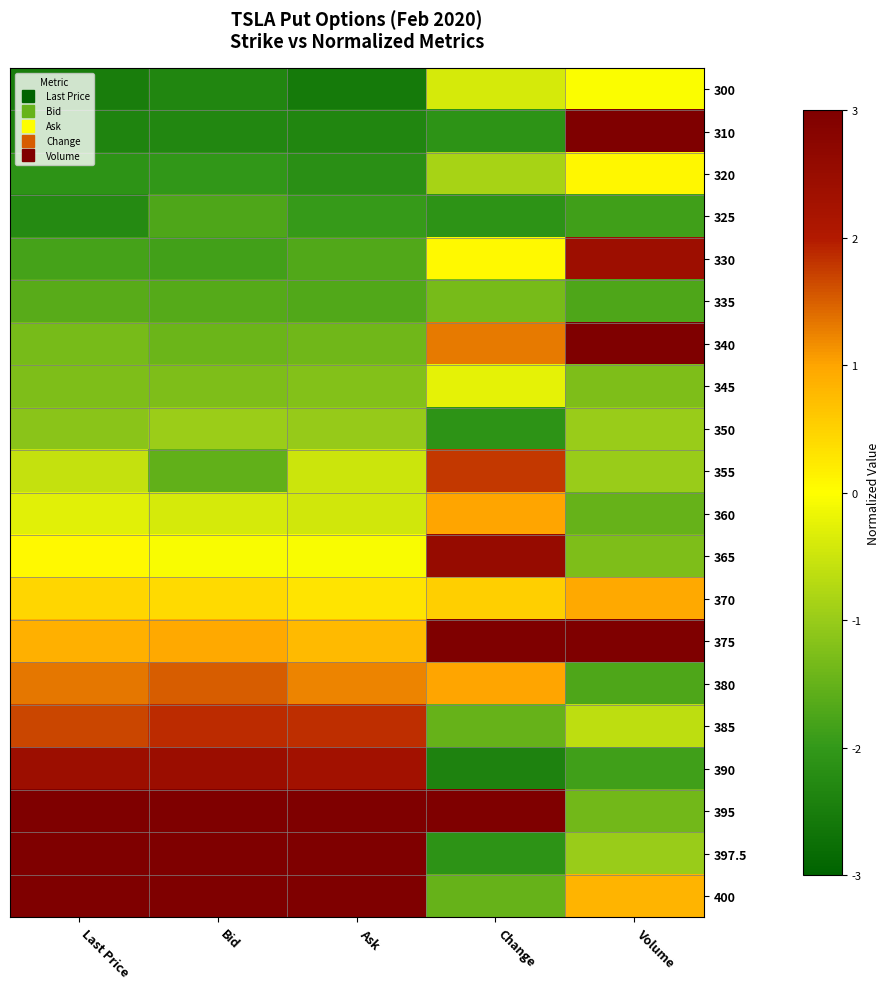

Reading right to left, list all the values displayed in this chart.

300: Volume=-0.0	Change=-0.4	Ask=-2.6	Bid=-2.3	Last Price=-2.5
310: Volume=4.7	Change=-2.1	Ask=-2.3	Bid=-2.3	Last Price=-2.4
320: Volume=0.1	Change=-0.9	Ask=-2.2	Bid=-2.0	Last Price=-2.1
325: Volume=-1.9	Change=-2.1	Ask=-2.0	Bid=-1.7	Last Price=-2.3
330: Volume=2.4	Change=0.1	Ask=-1.7	Bid=-1.8	Last Price=-1.8
335: Volume=-1.7	Change=-1.3	Ask=-1.7	Bid=-1.7	Last Price=-1.6
340: Volume=4.2	Change=1.3	Ask=-1.4	Bid=-1.4	Last Price=-1.3
345: Volume=-1.2	Change=-0.2	Ask=-1.2	Bid=-1.2	Last Price=-1.3
350: Volume=-1.0	Change=-2.1	Ask=-1.0	Bid=-1.0	Last Price=-1.1
355: Volume=-1.0	Change=1.8	Ask=-0.5	Bid=-1.5	Last Price=-0.6
360: Volume=-1.5	Change=1.0	Ask=-0.5	Bid=-0.4	Last Price=-0.3
365: Volume=-1.2	Change=2.5	Ask=-0.1	Bid=-0.1	Last Price=0.1
370: Volume=0.9	Change=0.5	Ask=0.3	Bid=0.4	Last Price=0.5
375: Volume=3.0	Change=4.5	Ask=0.8	Bid=1.0	Last Price=0.9
380: Volume=-1.7	Change=1.0	Ask=1.2	Bid=1.5	Last Price=1.3
385: Volume=-0.6	Change=-1.5	Ask=1.8	Bid=1.9	Last Price=1.7
390: Volume=-1.9	Change=-2.4	Ask=2.3	Bid=2.4	Last Price=2.4
395: Volume=-1.4	Change=3.9	Ask=3.1	Bid=3.1	Last Price=3.1
397.5: Volume=-1.0	Change=-2.1	Ask=3.7	Bid=3.5	Last Price=3.5
400: Volume=0.8	Change=-1.5	Ask=3.8	Bid=3.8	Last Price=3.8